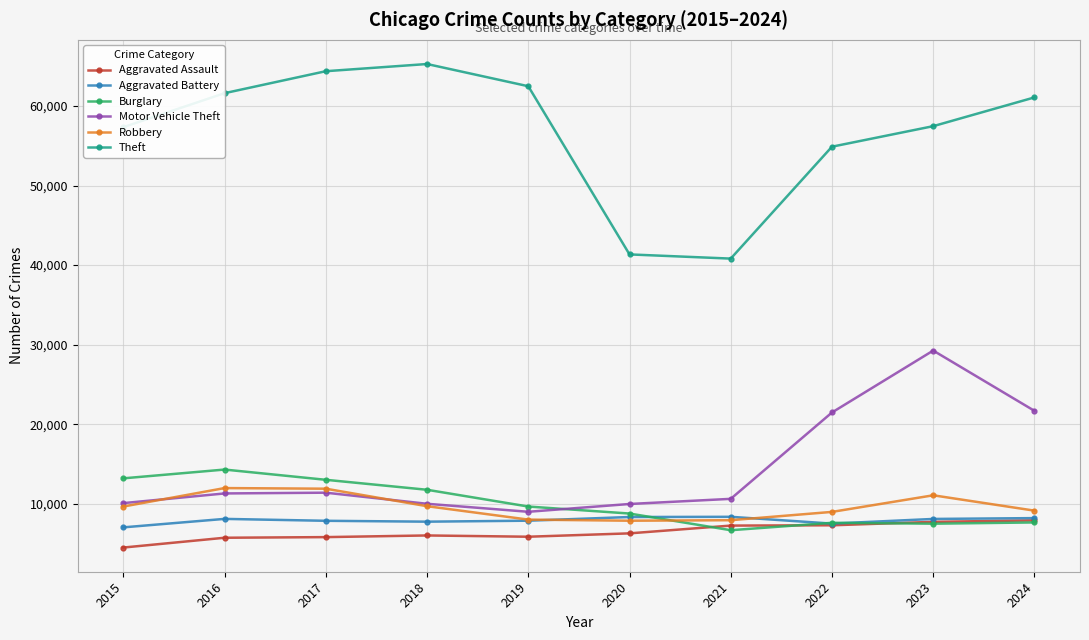

Which series has the largest total across all categories?

Theft